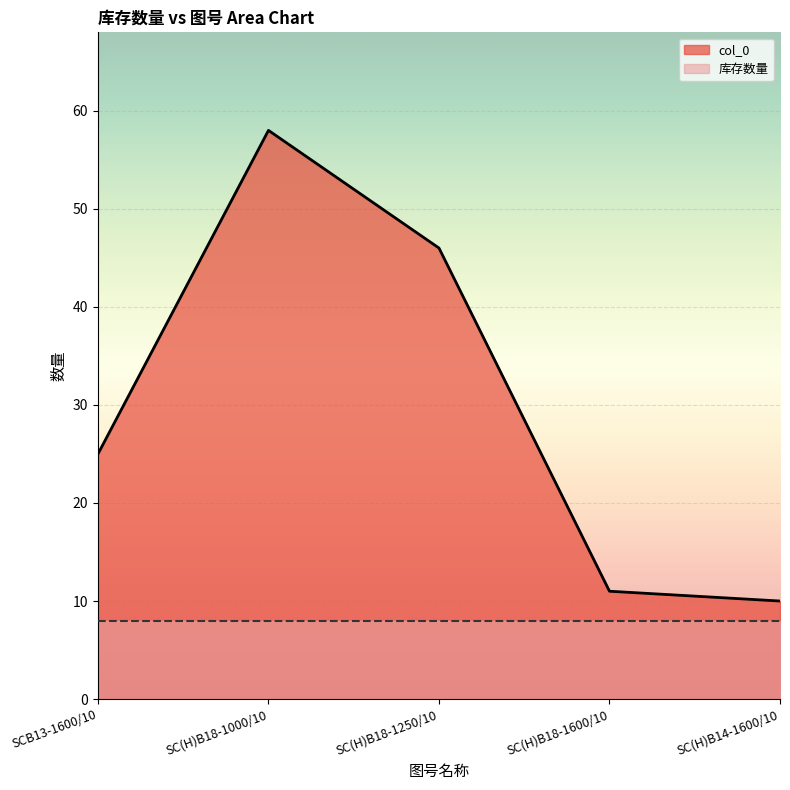

Where is the data nearest to the value 34?

SCB13-1600/10